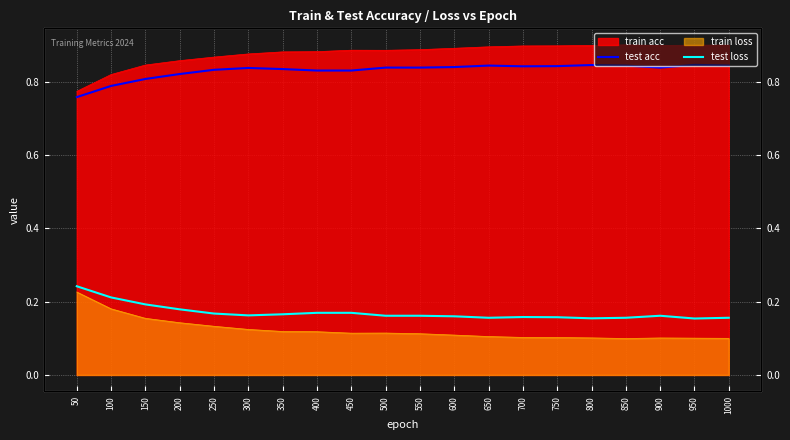

What is the value of the test acc point at the 10th from the left?

0.8